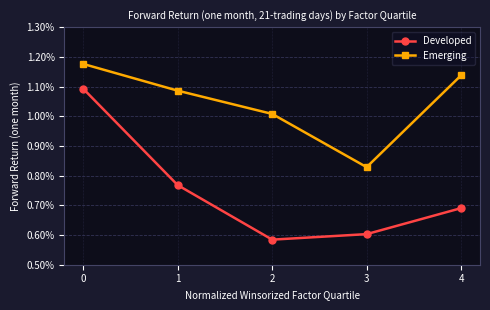

Which series changed the most between 0 and 4?

Developed